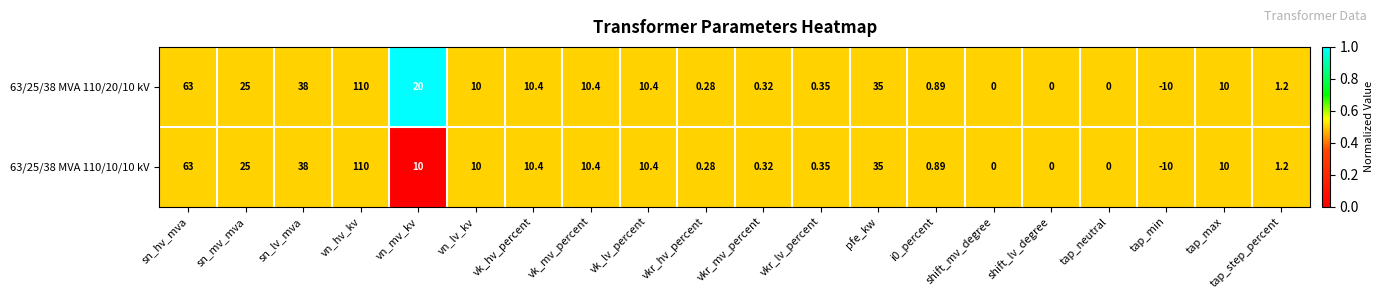

List the series in order of their overall mean, lowest first.

63/25/38 MVA 110/10/10 kV, 63/25/38 MVA 110/20/10 kV